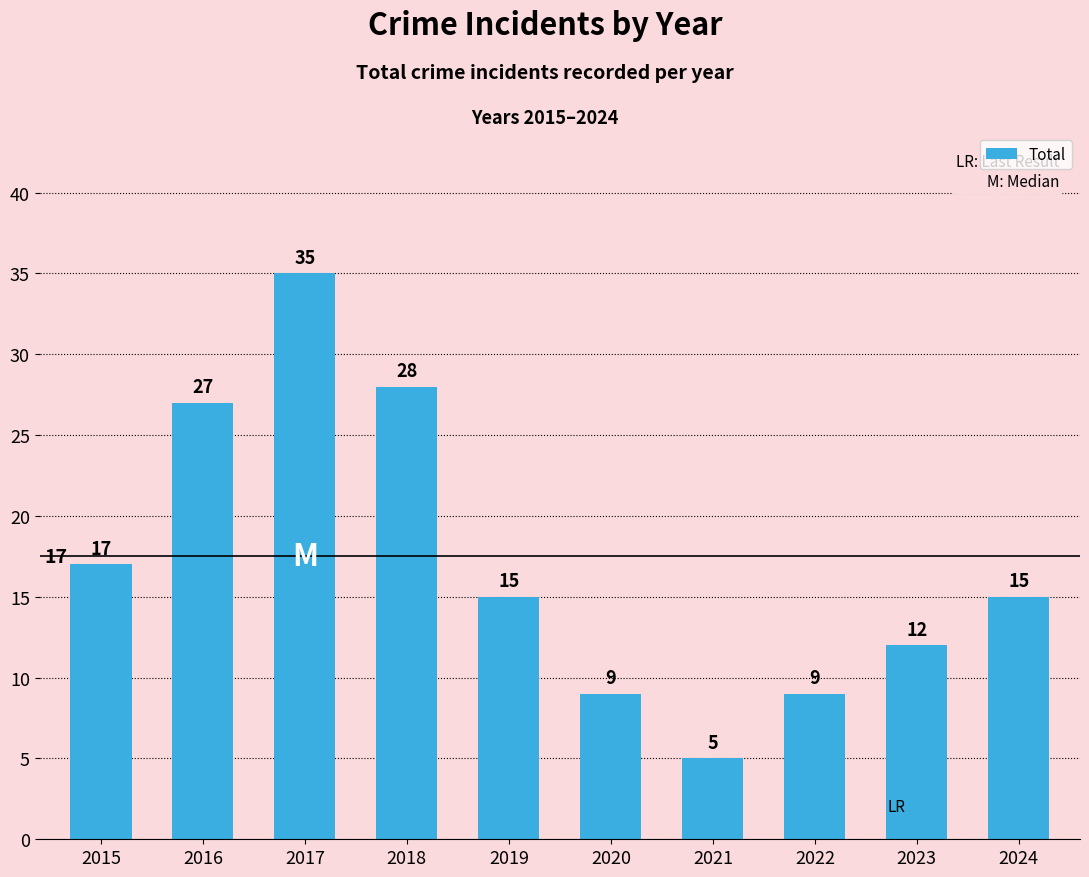

The value at 2018 is 13. True or false?

False